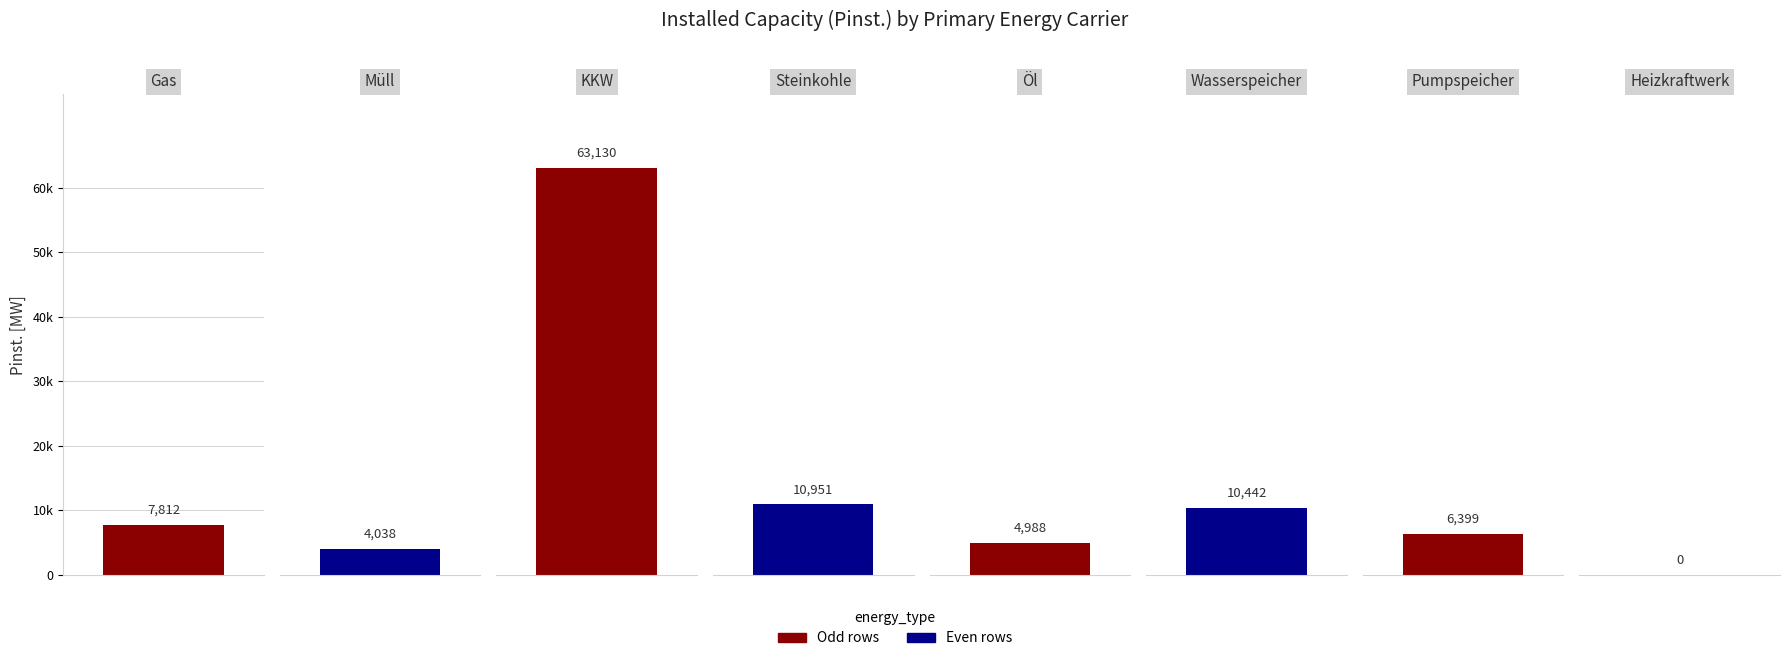

The chart shows a value of 10951.2 at Steinkohle. True or false?

True